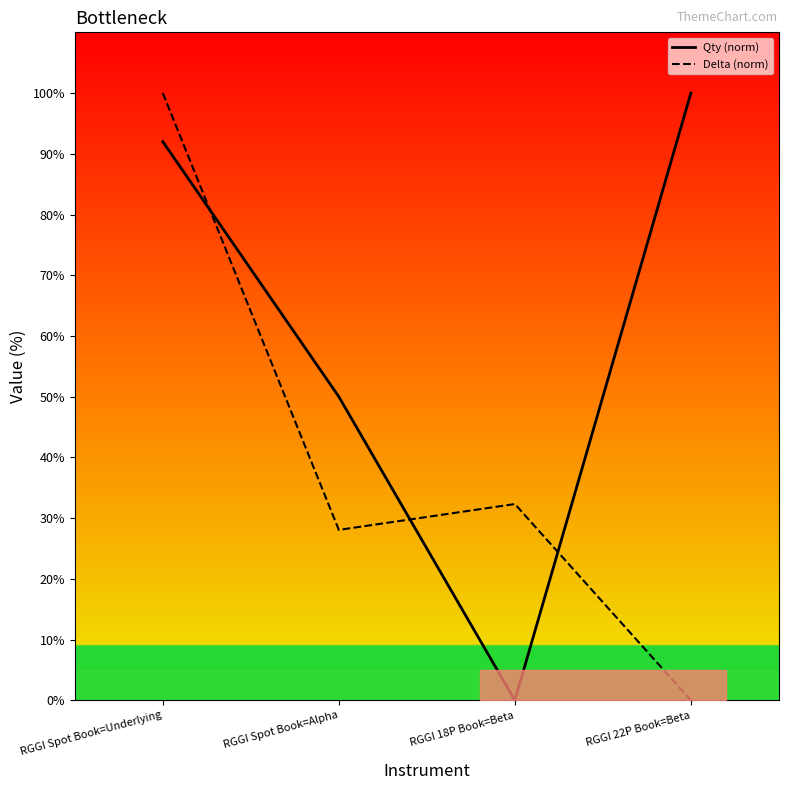

Which label corresponds to the smallest value in the chart?

RGGI 18P Book=Beta